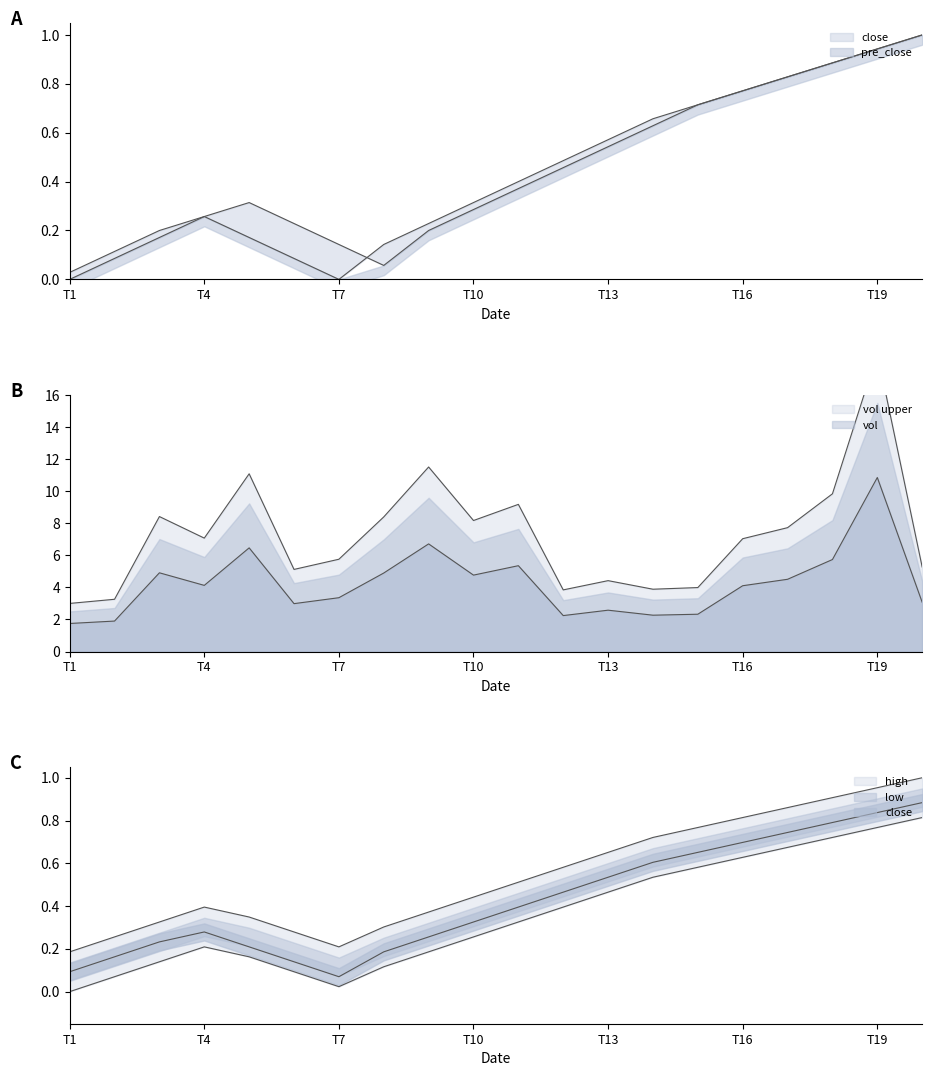

The vol series shows 4.5 at T1. True or false?

False